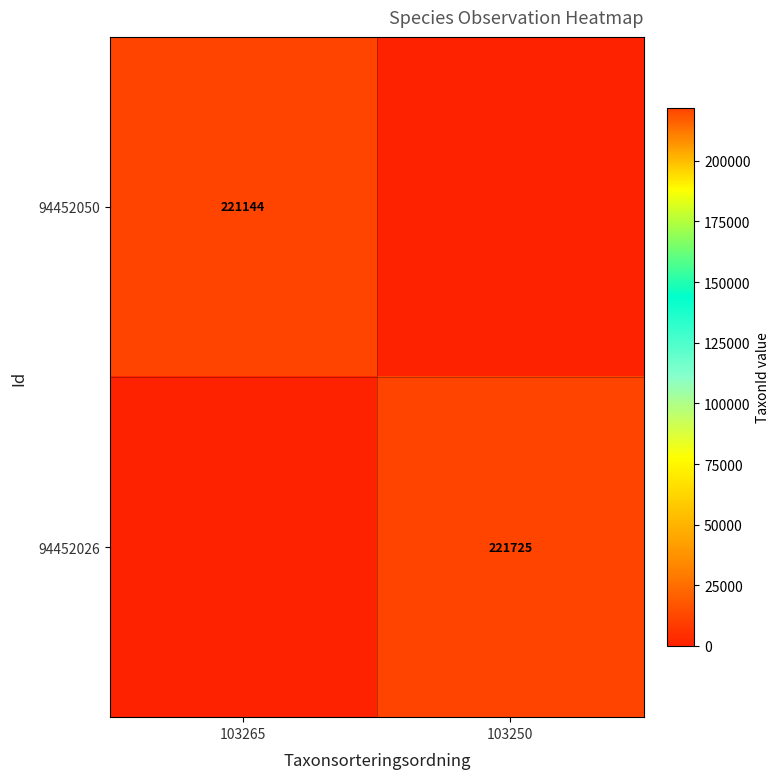

Which has a higher value, 103250 or 103265?

103265